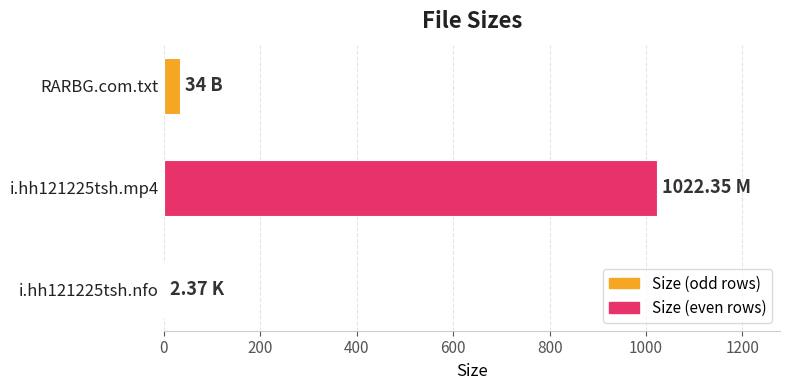

At which label is the value closest to 512?

RARBG.com.txt